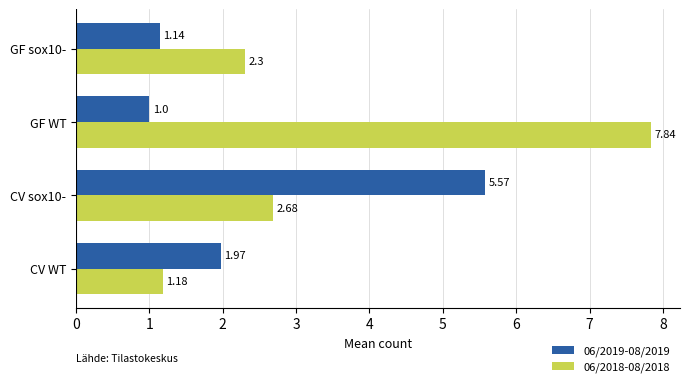

Between CV sox10- and GF WT, which series saw the biggest shift?

06/2018-08/2018